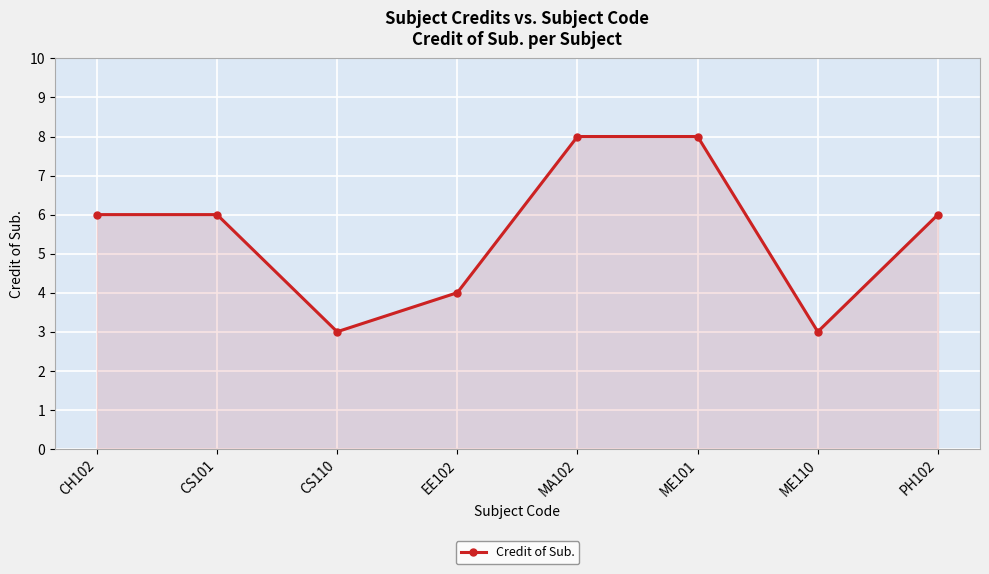

What is the maximum value shown in the chart?

8